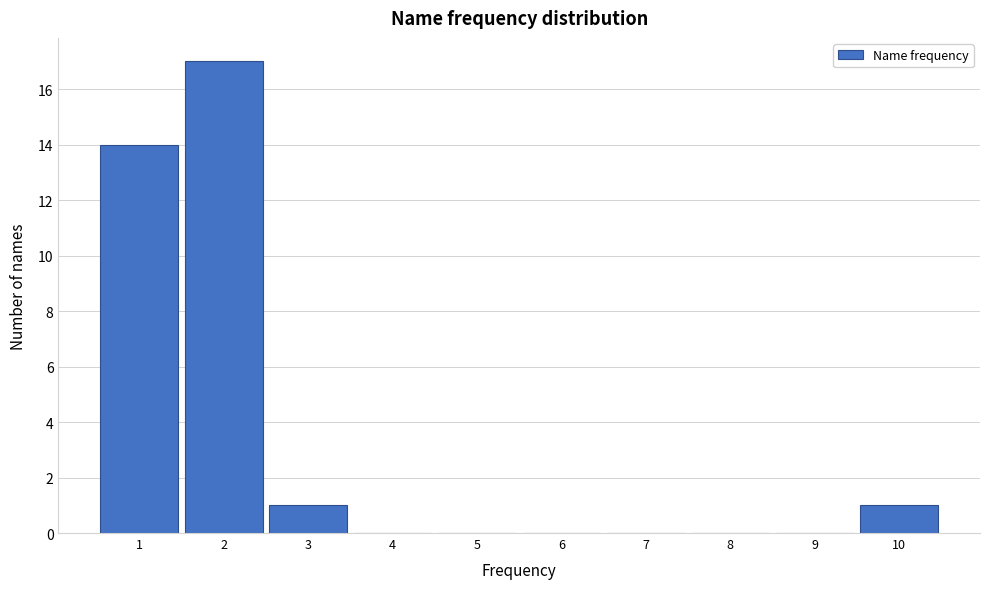

Which range on the x-axis has the tallest bar?

1.5 to 2.5